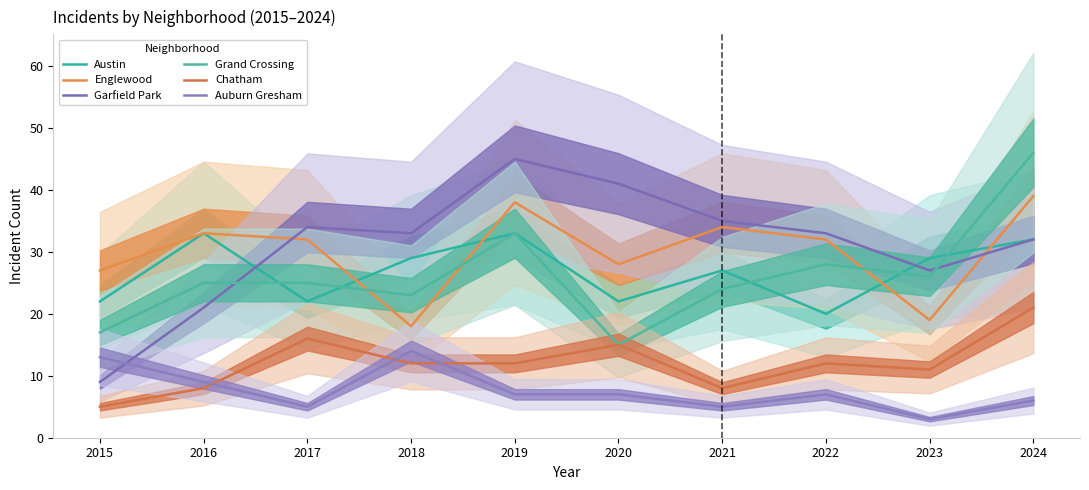

How many intersections are there between Austin and Garfield Park?

2